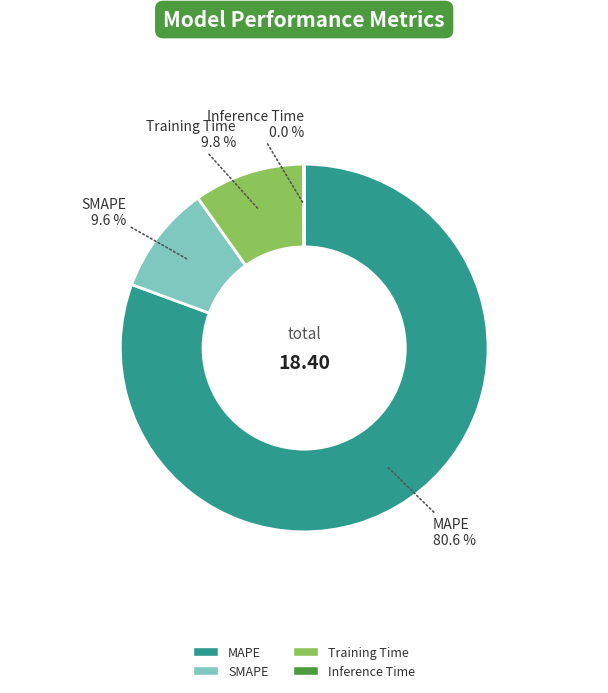

Which has a higher value, SMAPE or MAPE?

MAPE